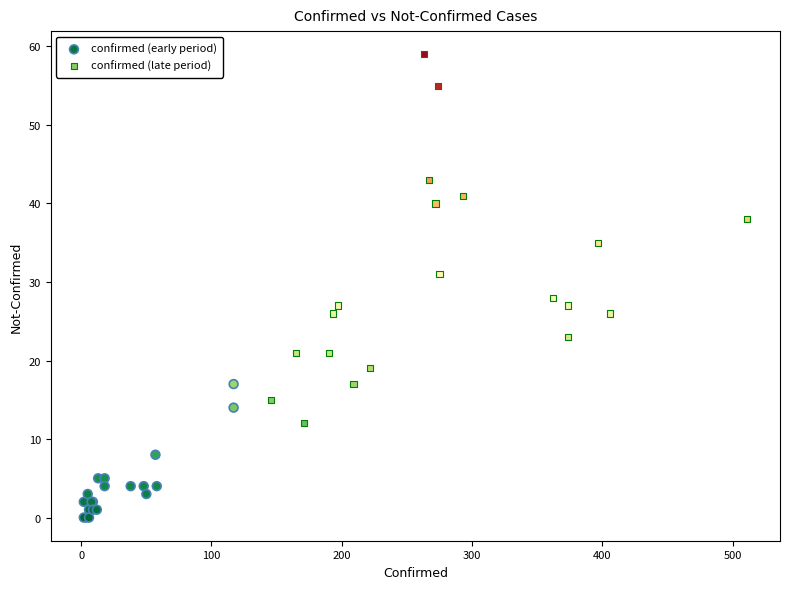

Which series contains the highest Y value?

confirmed (late period)